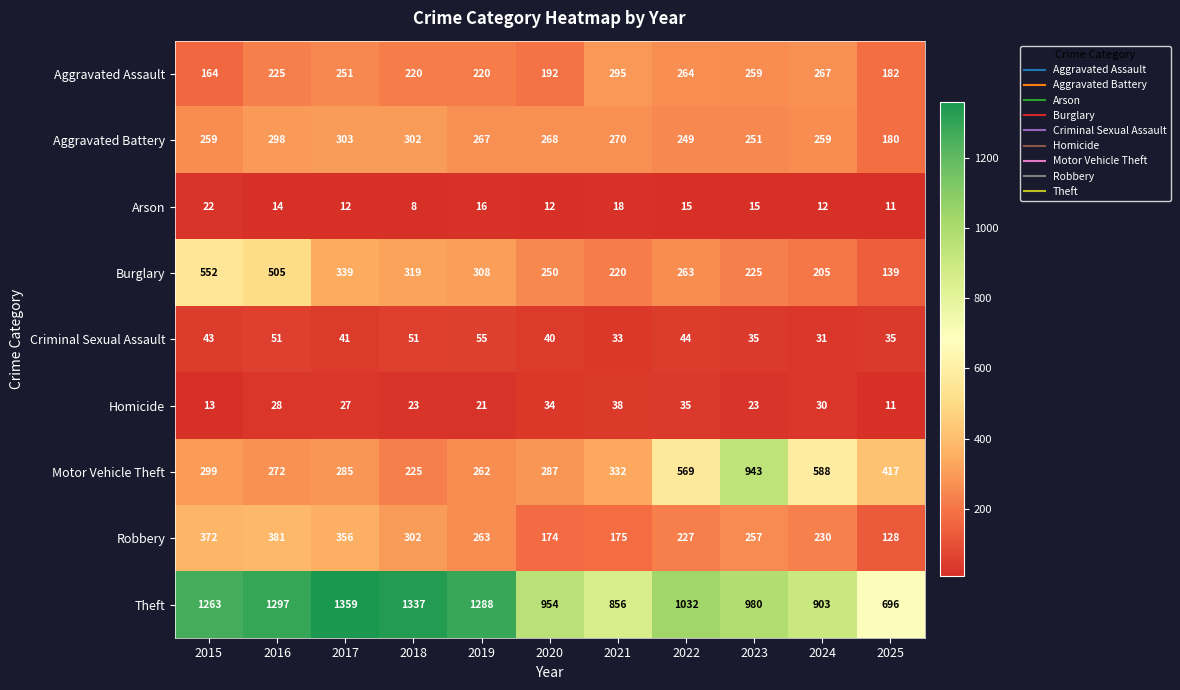

At which category is the sum across all series the highest?

2016